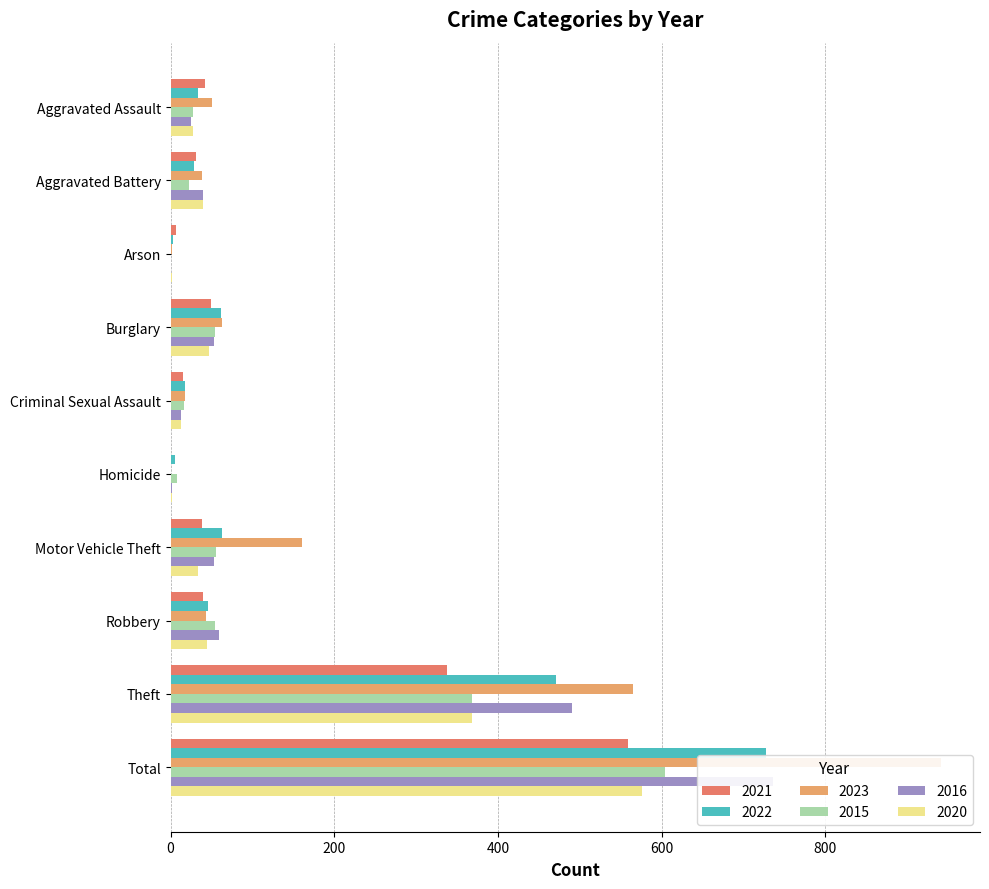

Is it true that 2020 equals 44 at Robbery?

True